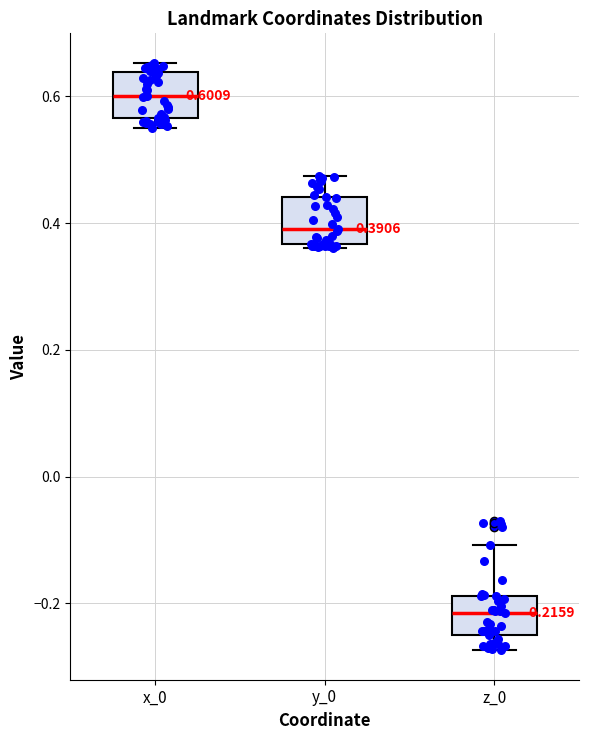

Which box has the lowest median line?

z_0